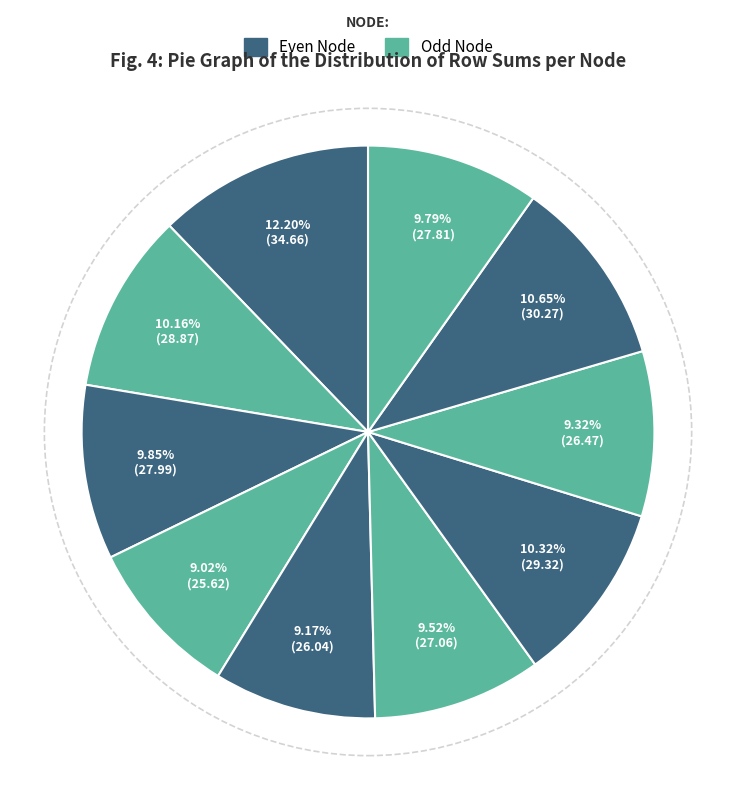

Count the number of slices in the pie.

10